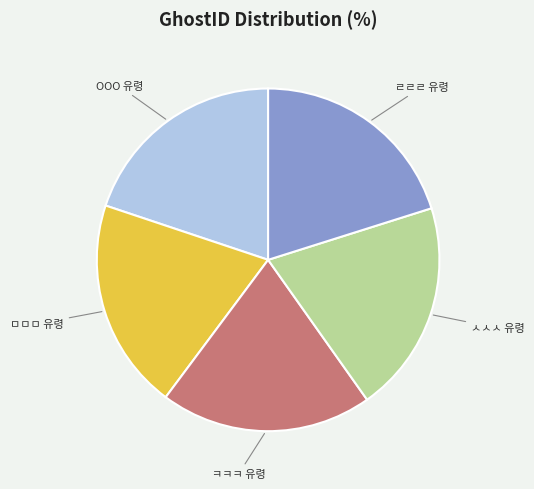

Is there any slice that represents more than half of the pie?

No